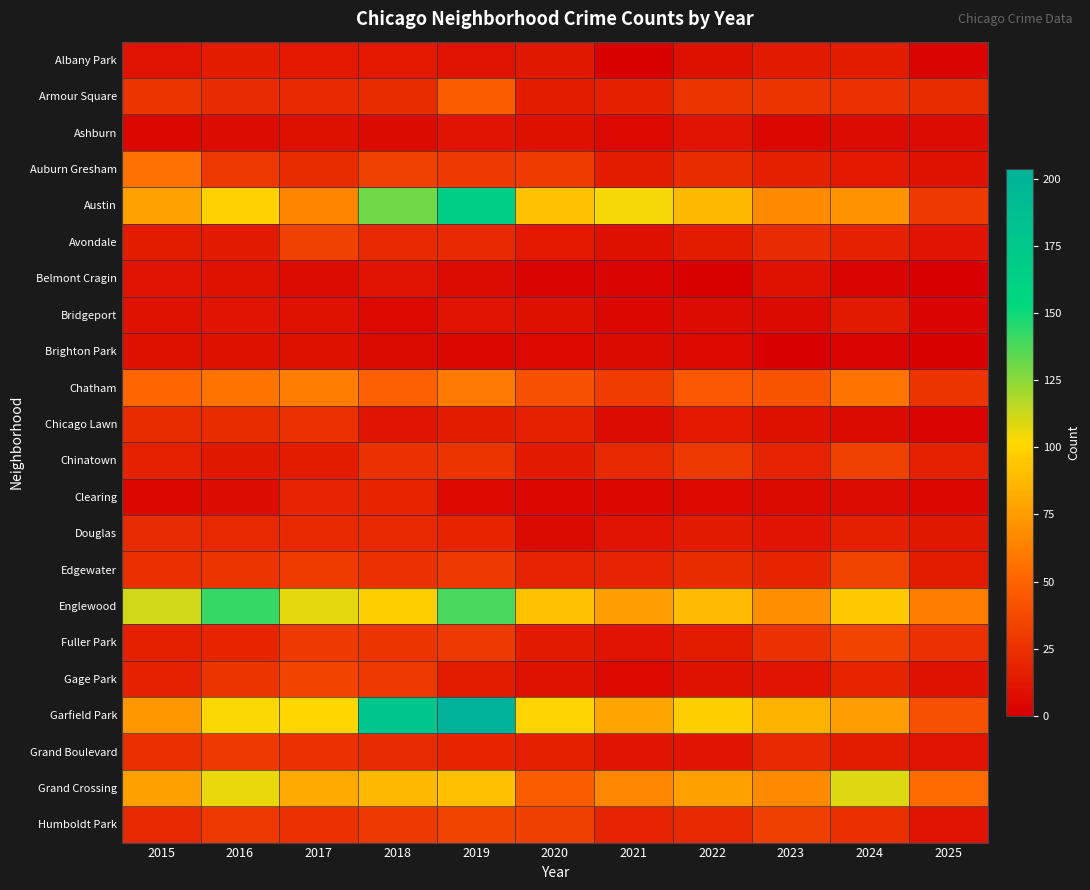

Which label corresponds to the smallest value in the chart?

2025